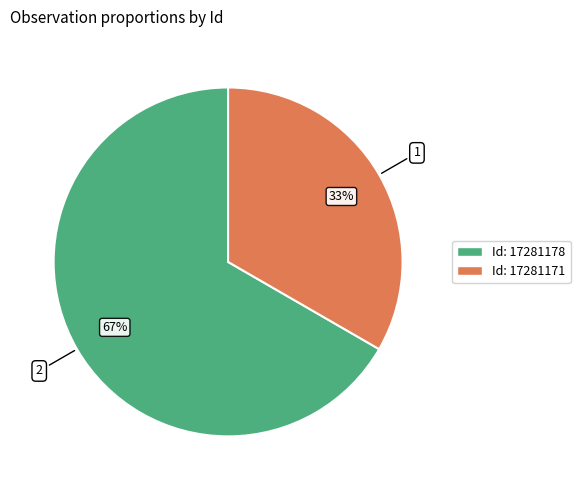

Is there a majority slice in this chart?

Yes